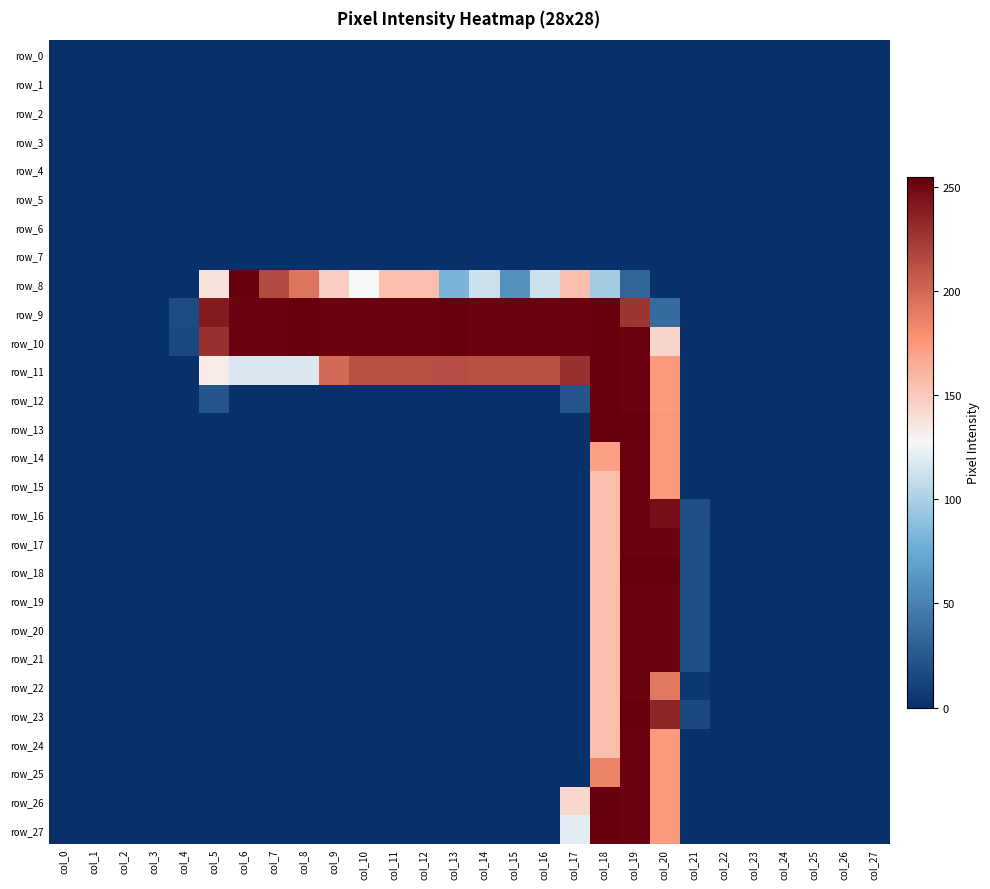

List the series in order of their peak value, lowest first.

row_0, row_1, row_2, row_3, row_4, row_5, row_6, row_7, row_14, row_15, row_16, row_17, row_19, row_20, row_21, row_22, row_24, row_25, row_8, row_9, row_10, row_11, row_12, row_18, row_23, row_26, row_27, row_13